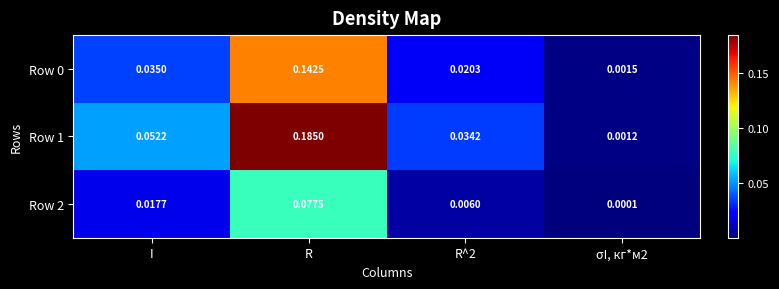

Which category has the highest value across all series?

R